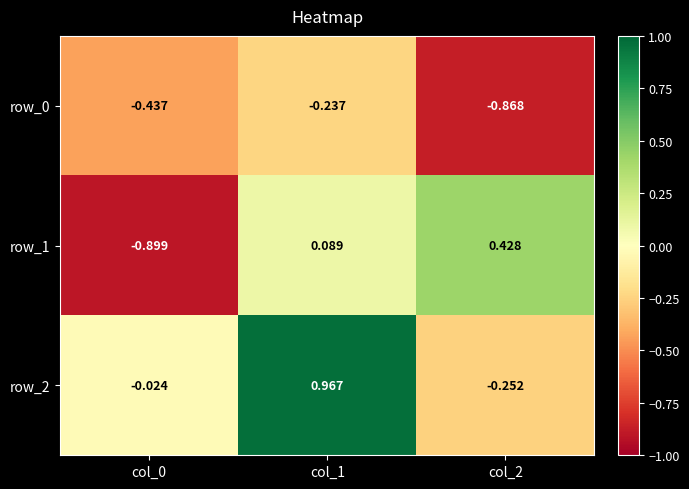

Is the value of row_0 at col_2 greater than the value of row_2 at col_2?

No